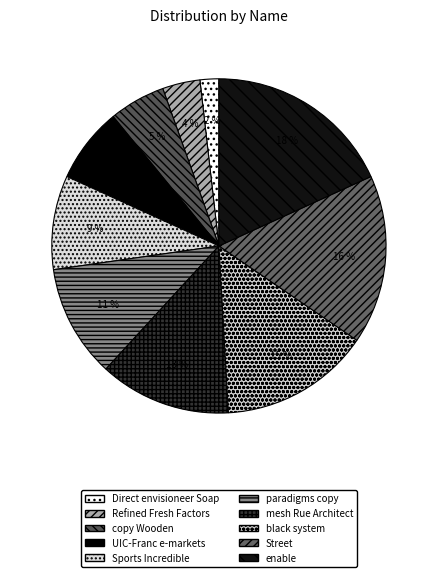

Is Refined Fresh Factors the majority of the pie?

No